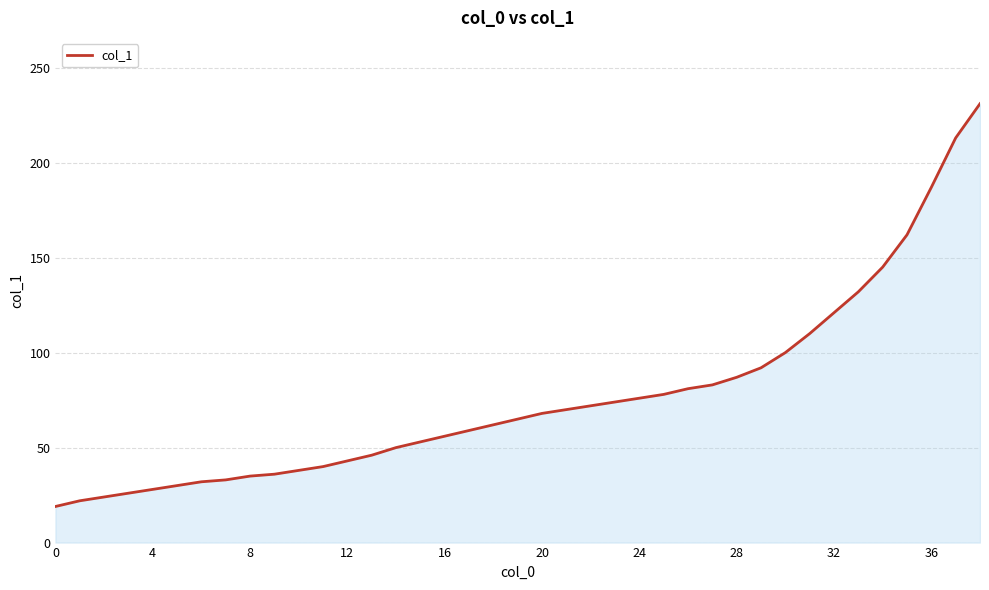

How many lines are shown in the chart?

1